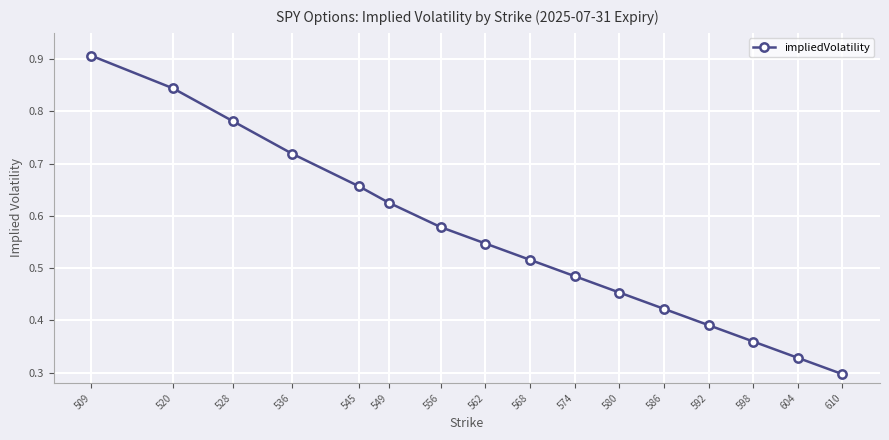

List the labels in order of value, largest first.

509, 520, 528, 536, 545, 549, 556, 562, 568, 574, 580, 586, 592, 598, 604, 610